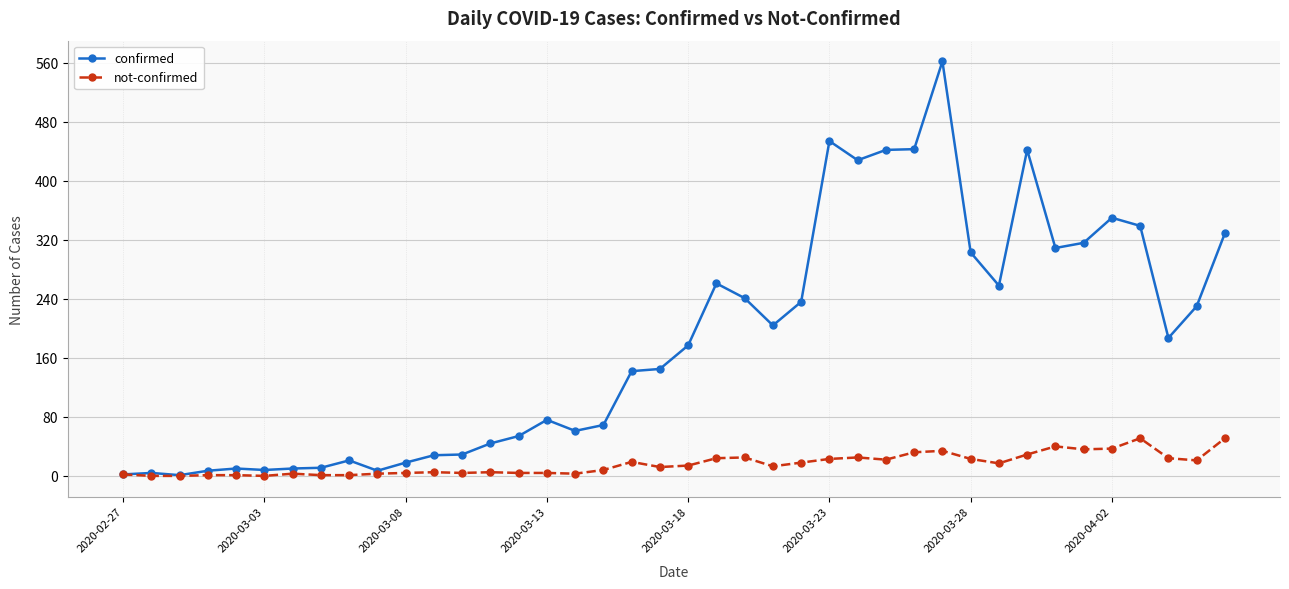

List the series in order of their peak value, lowest first.

not-confirmed, confirmed